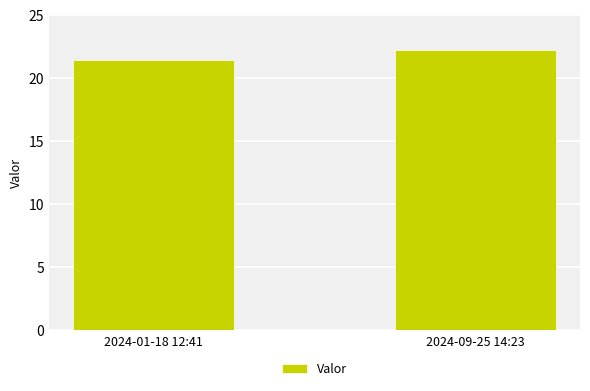

Which category has the highest value across all series?

2024-09-25 14:23